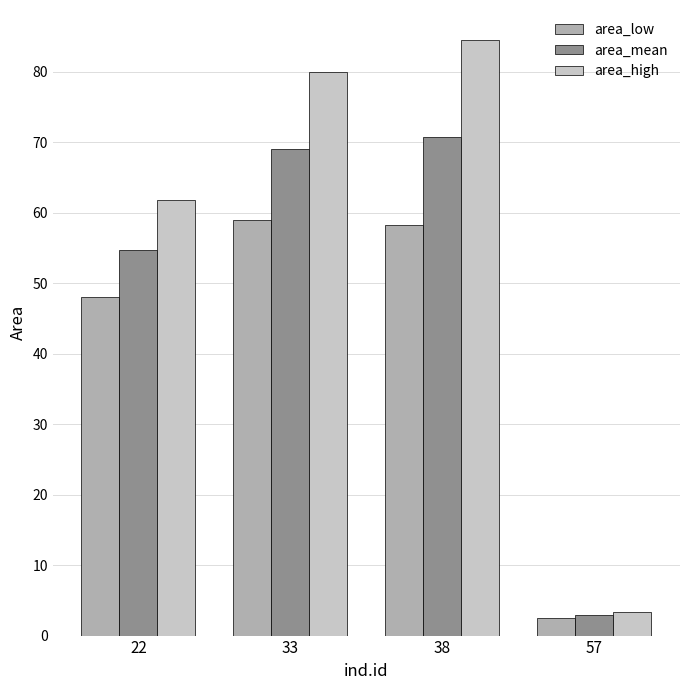

Does the chart contain stacked bars?

No